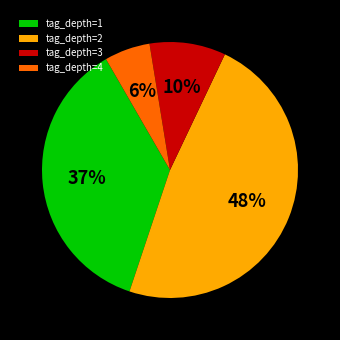

To the nearest percent, what is the average slice percentage?

25%